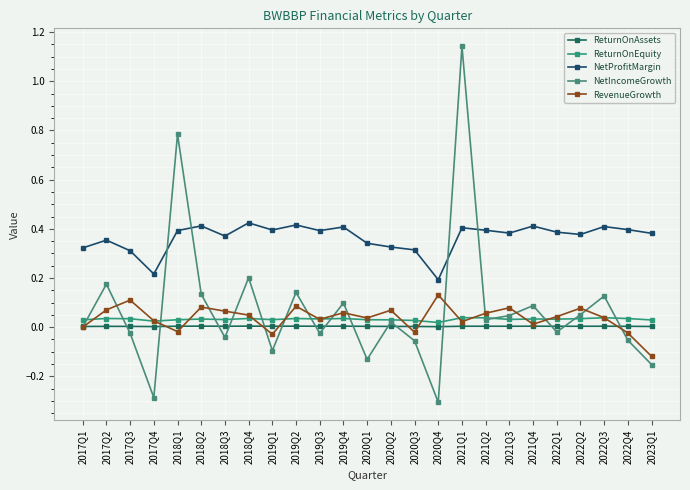

At 2021Q4, list the series in order from largest to smallest.

NetProfitMargin, NetIncomeGrowth, ReturnOnEquity, RevenueGrowth, ReturnOnAssets